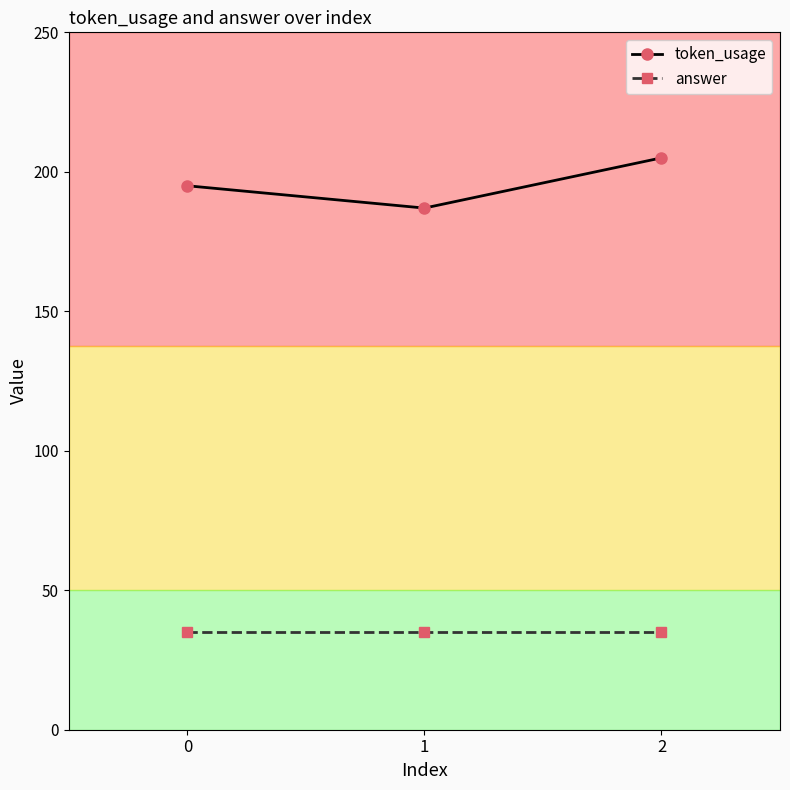

What is the value of the token_usage point at the 1st from the left?

195